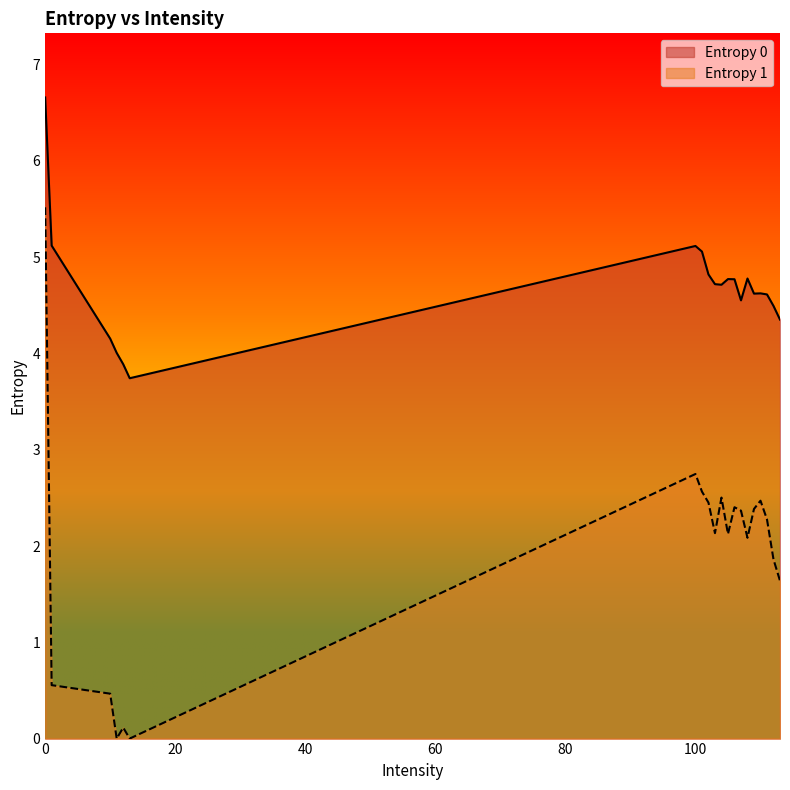

What is the difference between the maximum and second lowest values in the Entropy 1 series?

5.5